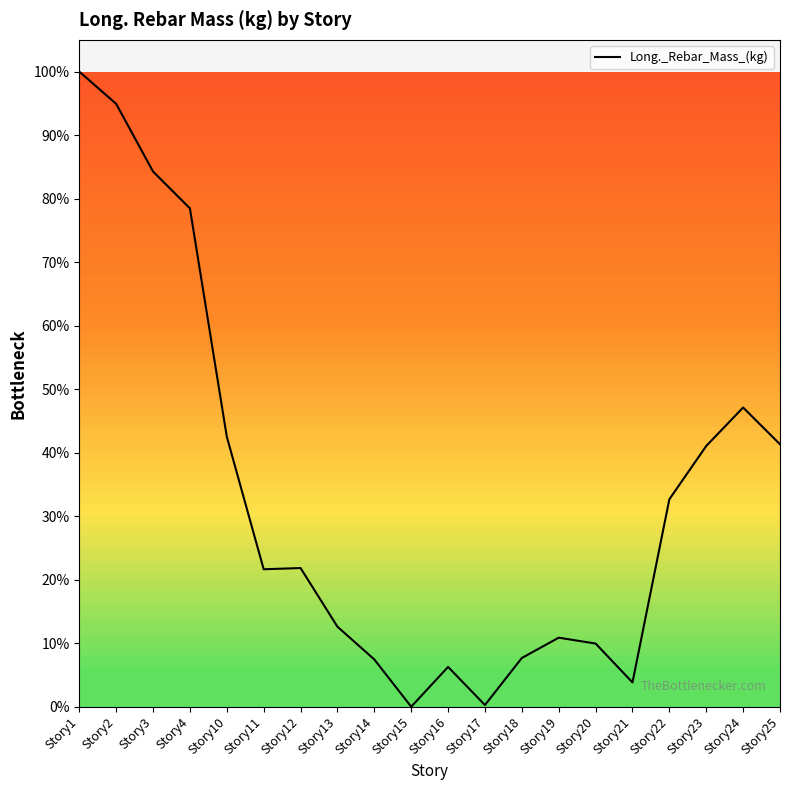

Does the chart display data point markers on the line(s)?

No